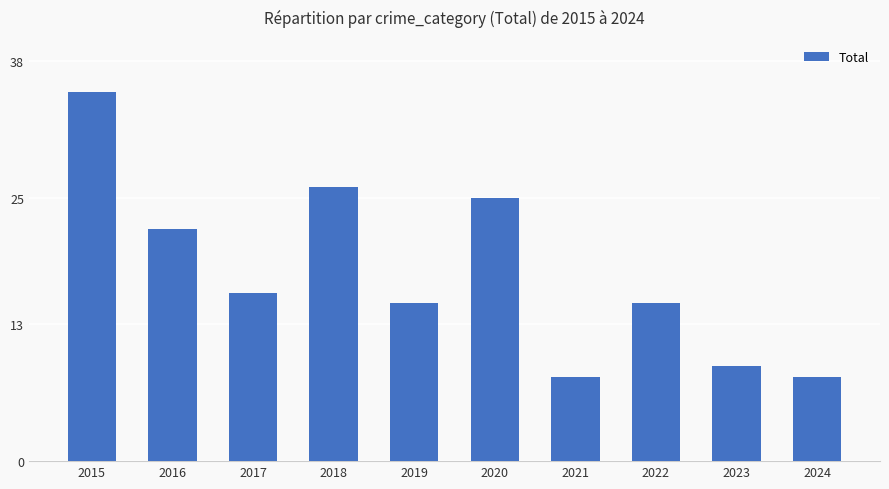

Which has a higher value, 2015 or 2020?

2015